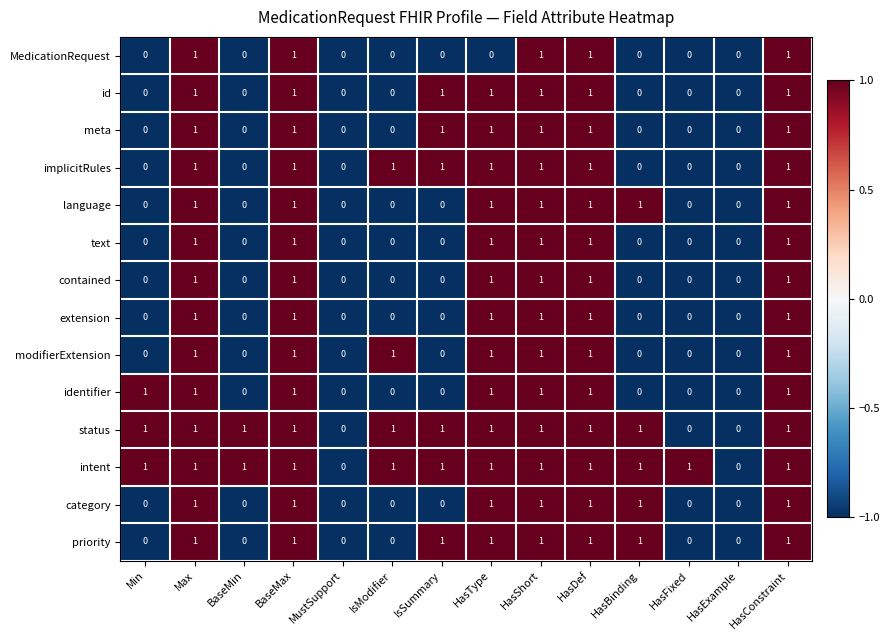

True or false: text has a value of 0 at IsModifier.

True